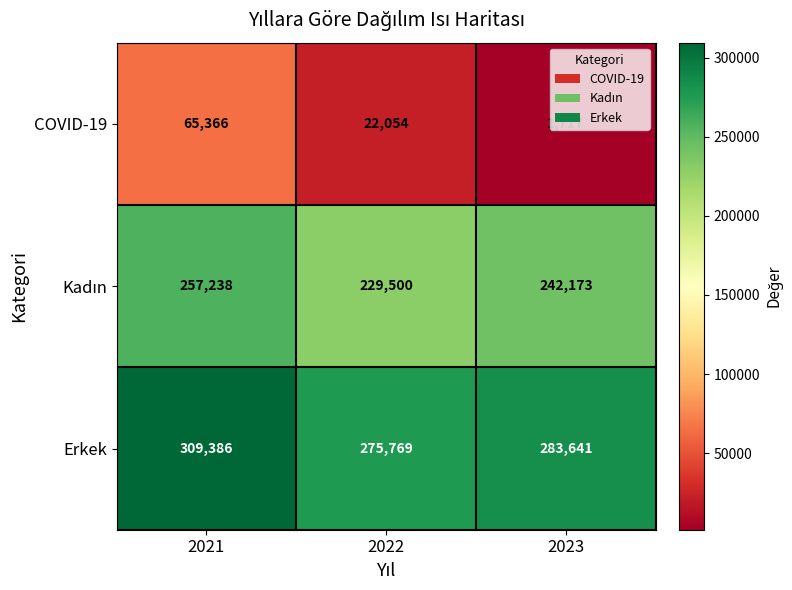

At which label is COVID-19 closest to 33541?

2022